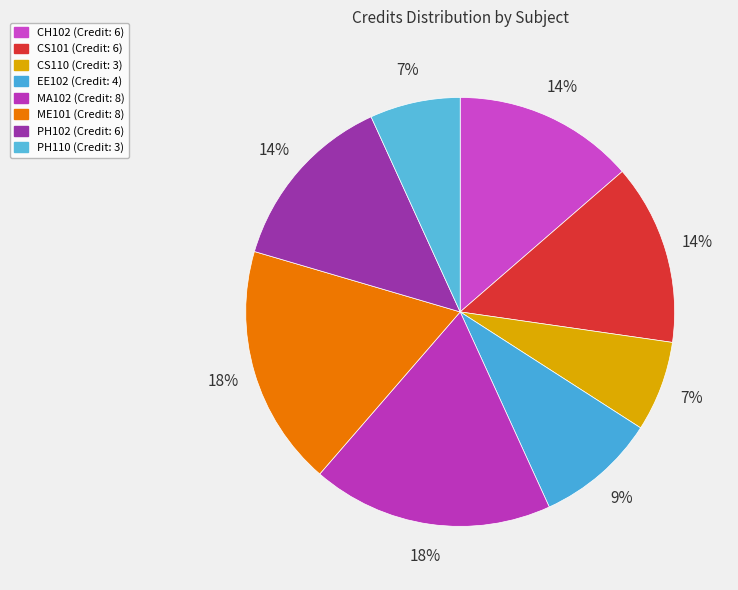

True or false: PH102 accounts for 2% of the total.

False